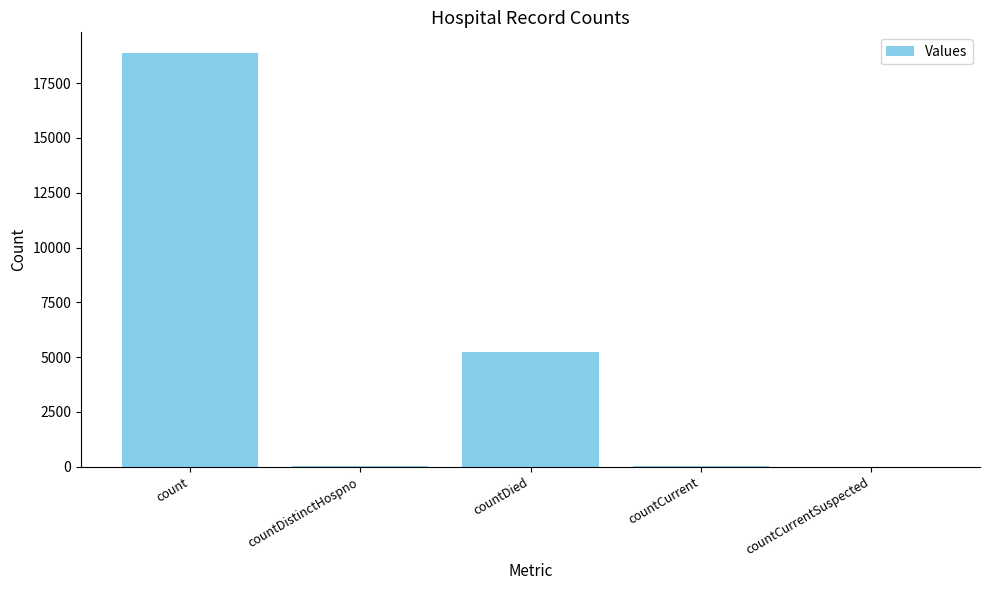

What is the greatest value displayed?

18877